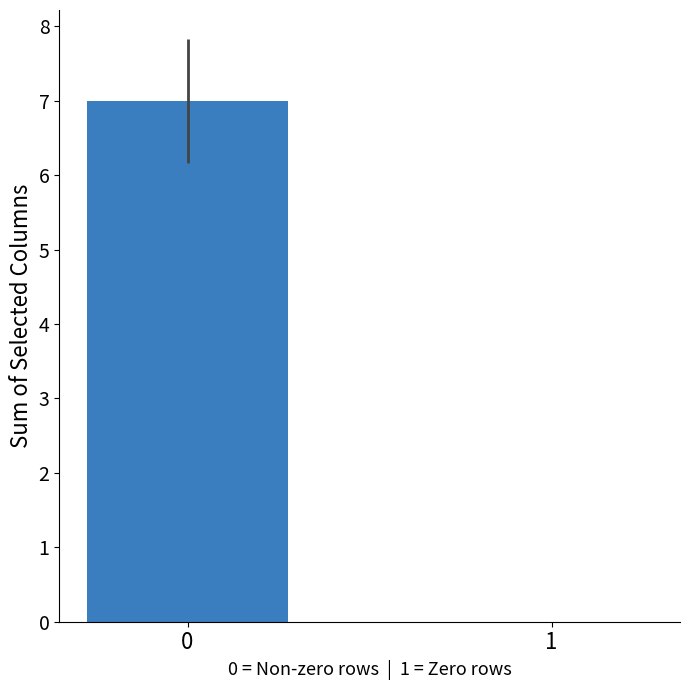

At which label is the value closest to 3?

1